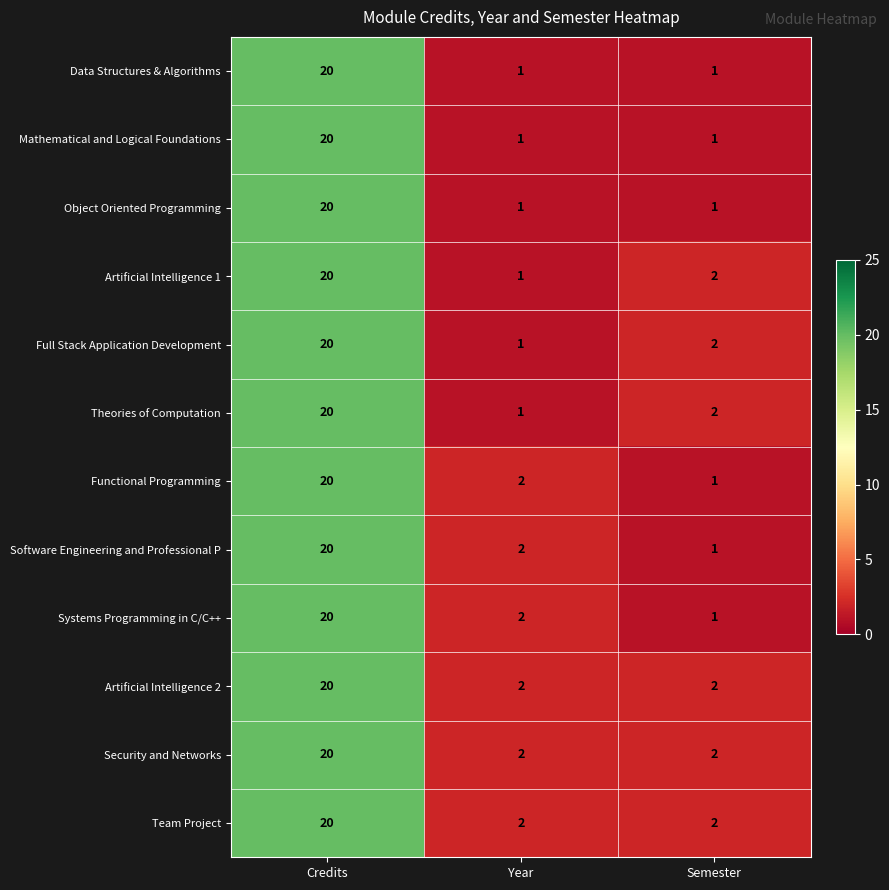

Where is Theories of Computation nearest to the value 10?

Semester